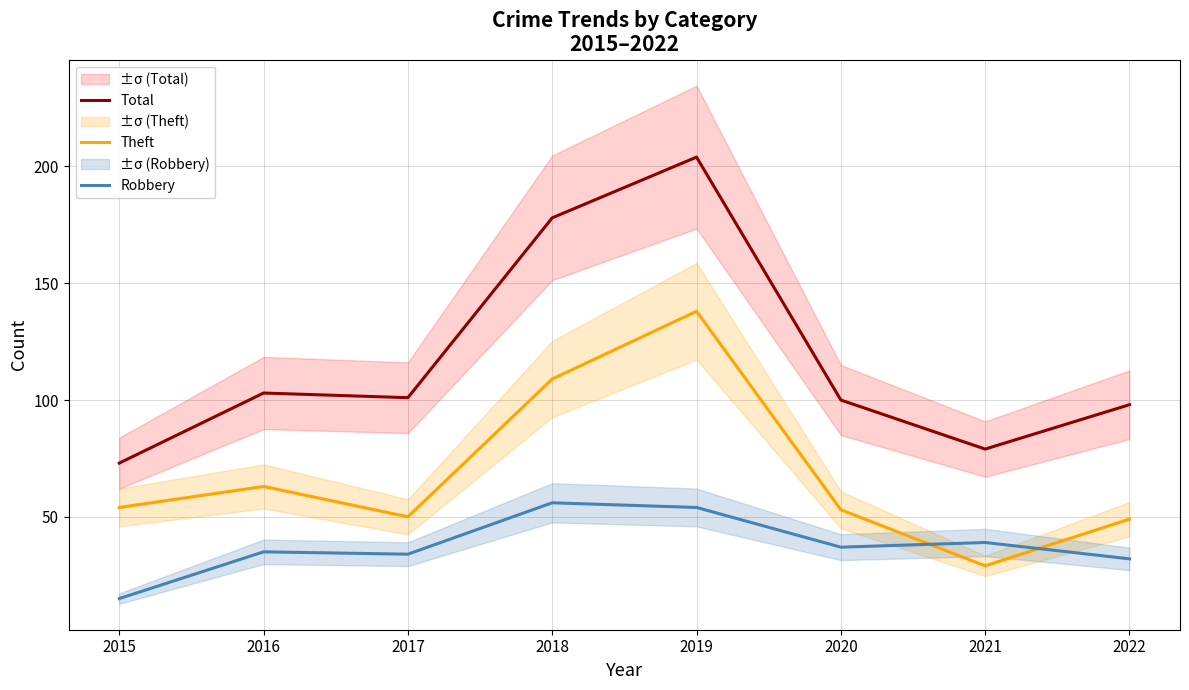

How many values in the Total series exceed 101?

3